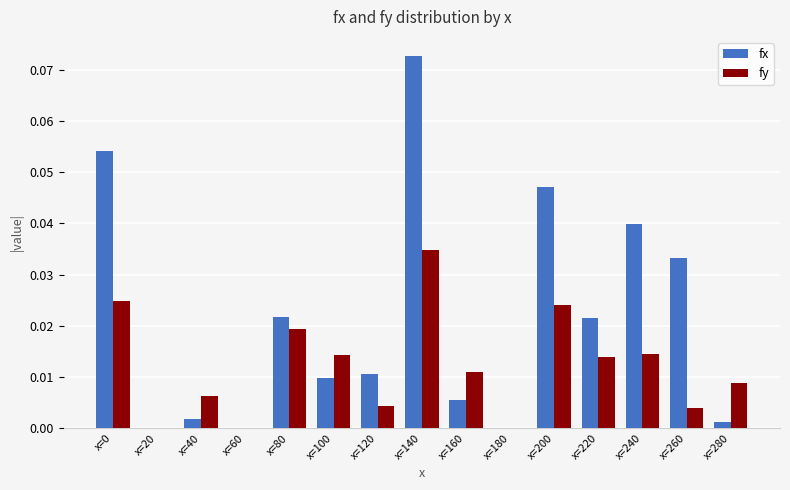

Which series has the largest total across all categories?

fx